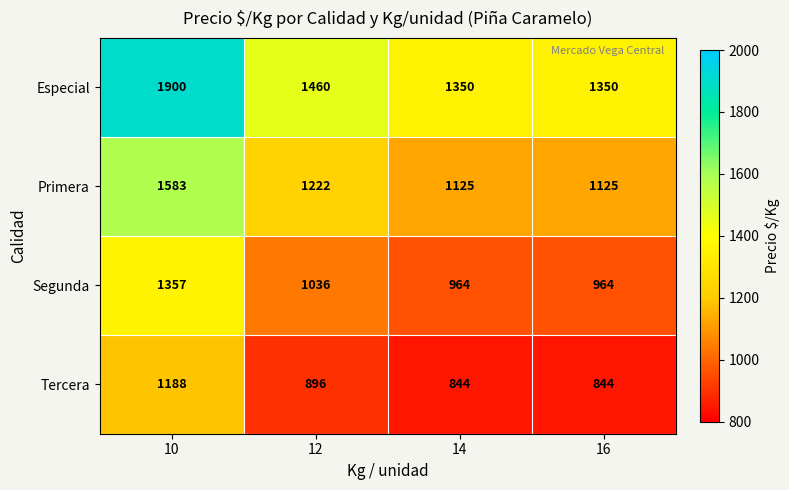

Read the Segunda value at 14, to the nearest 10.

960